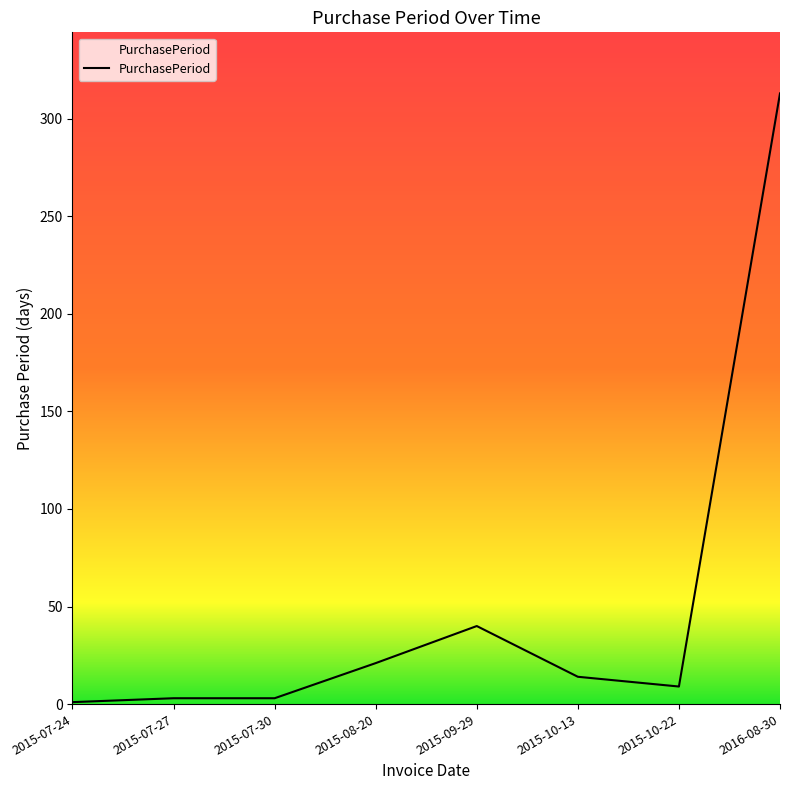

Is it true that the value at 2015-10-22 is 9?

True